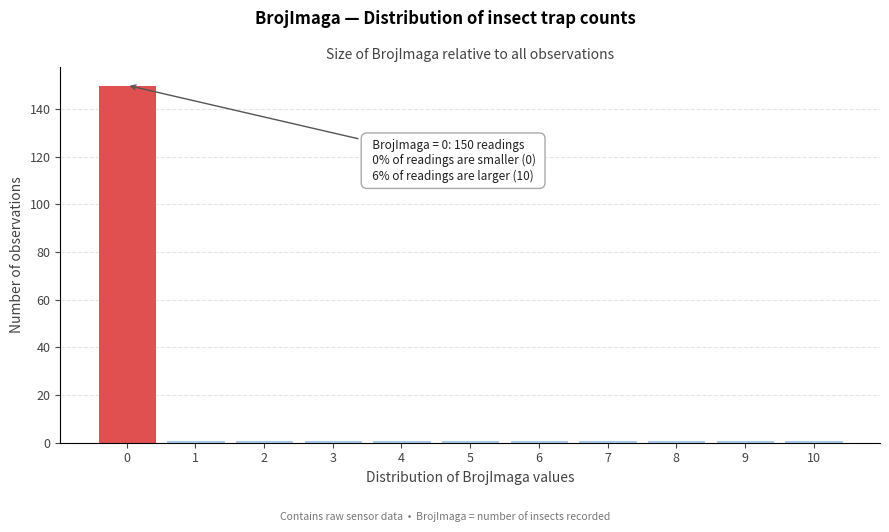

Reading left to right, transcribe all the data shown in this chart.

150	1	1	1	1	1	1	1	1	1	1